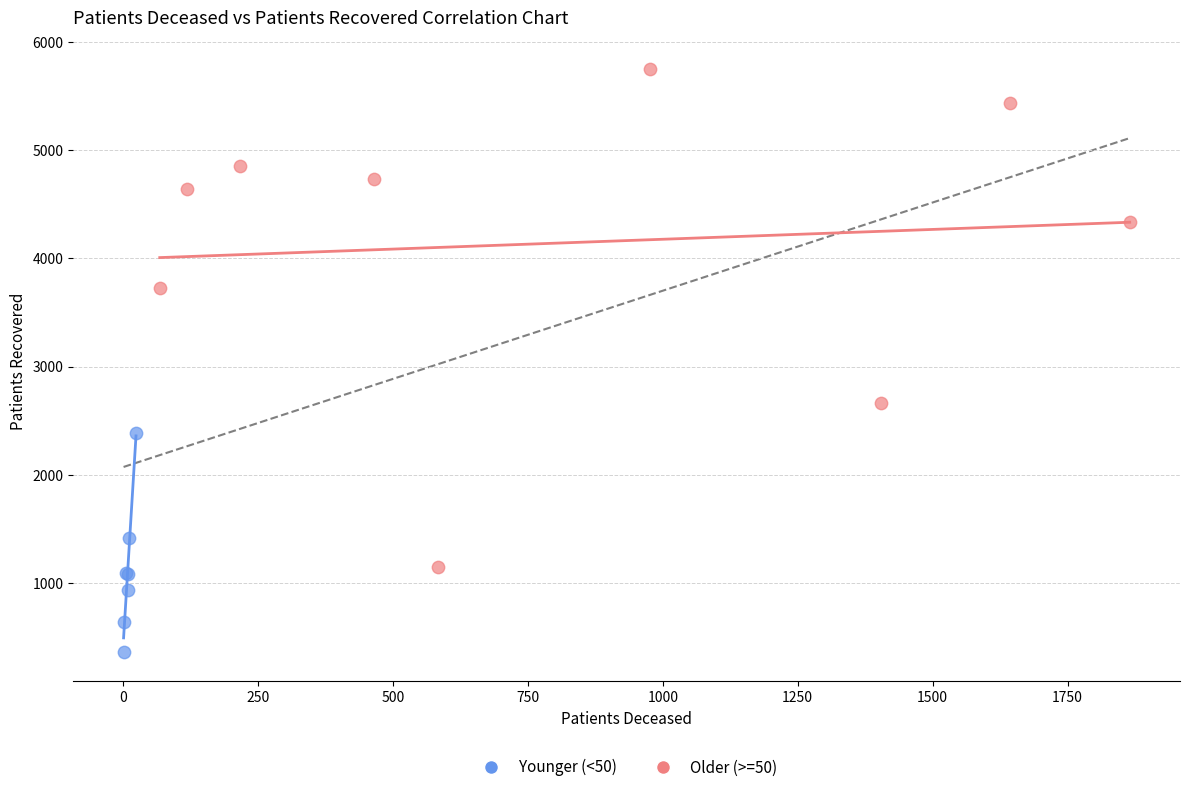

Which series has the widest spread of Y values?

Older (>=50)